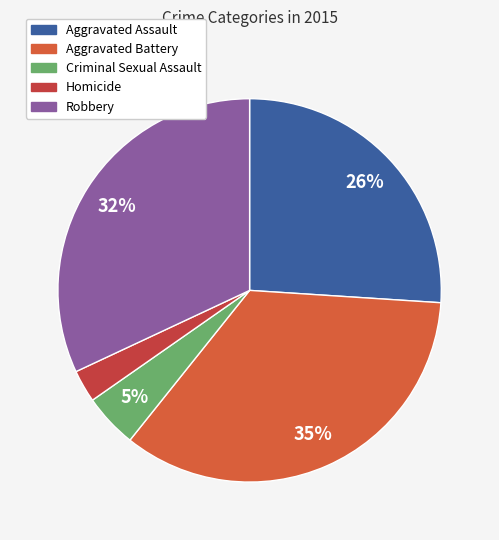

Which slice is the largest?

Aggravated Battery